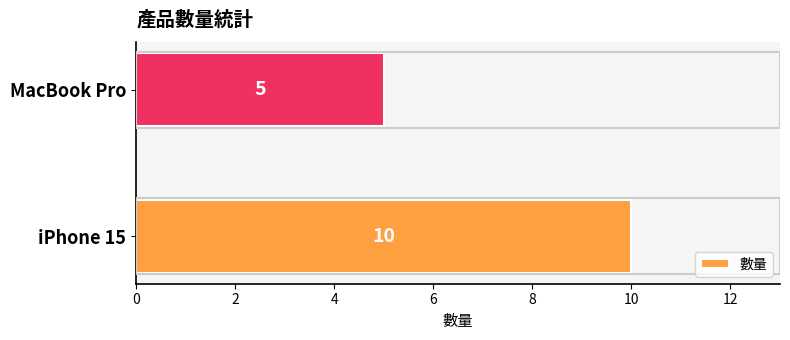

Reading bottom to top, transcribe all the data shown in this chart.

10	5